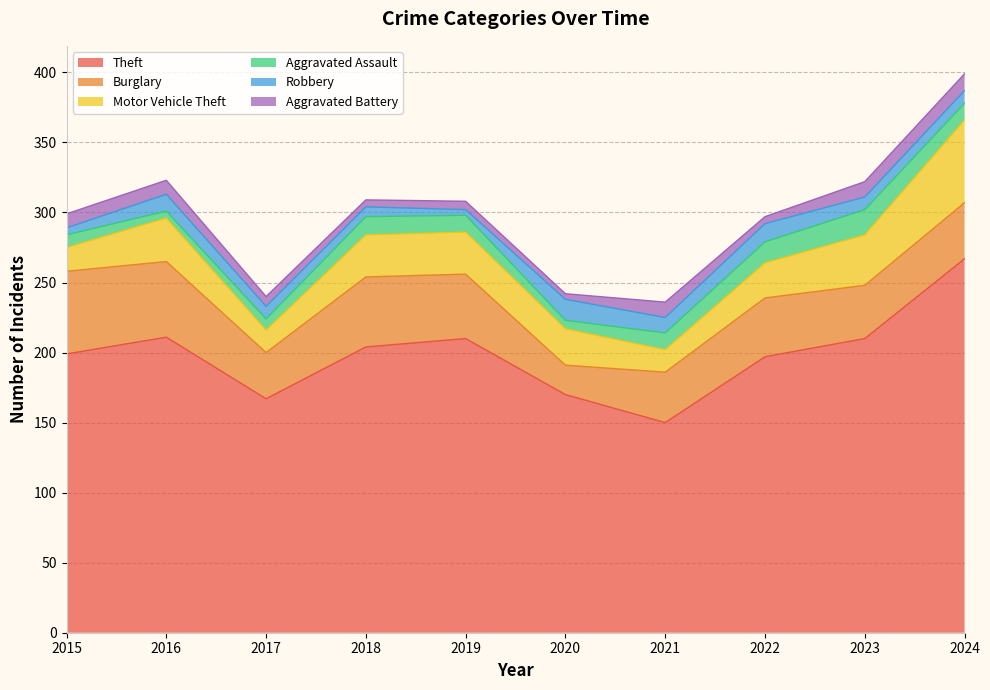

True or false: Aggravated Battery and Burglary intersect in this chart.

False